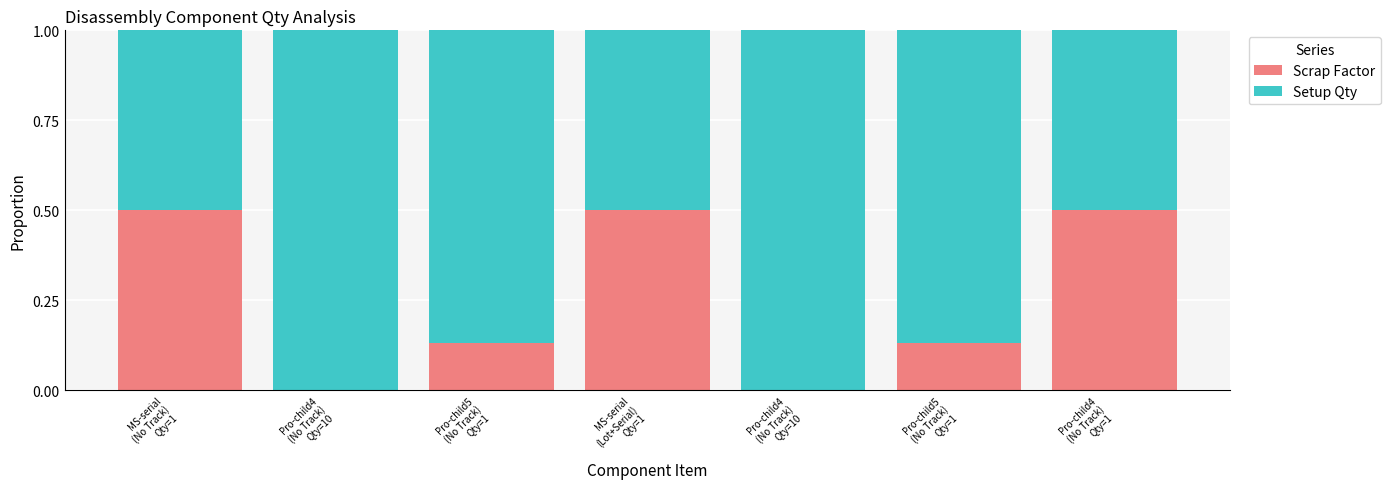

At how many categories does at least one series exceed 0?

7